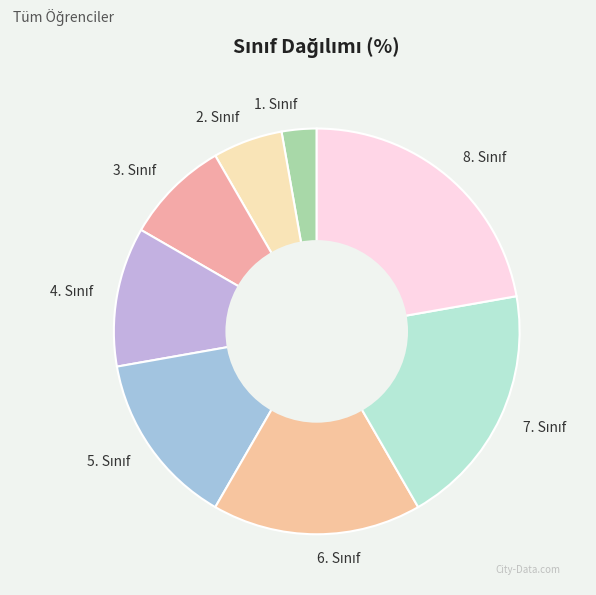

Is there a majority slice in this chart?

No